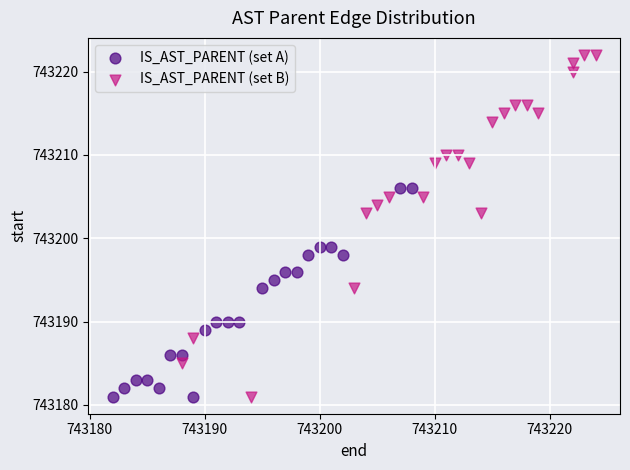

Which series has the widest spread of Y values?

IS_AST_PARENT (set B)